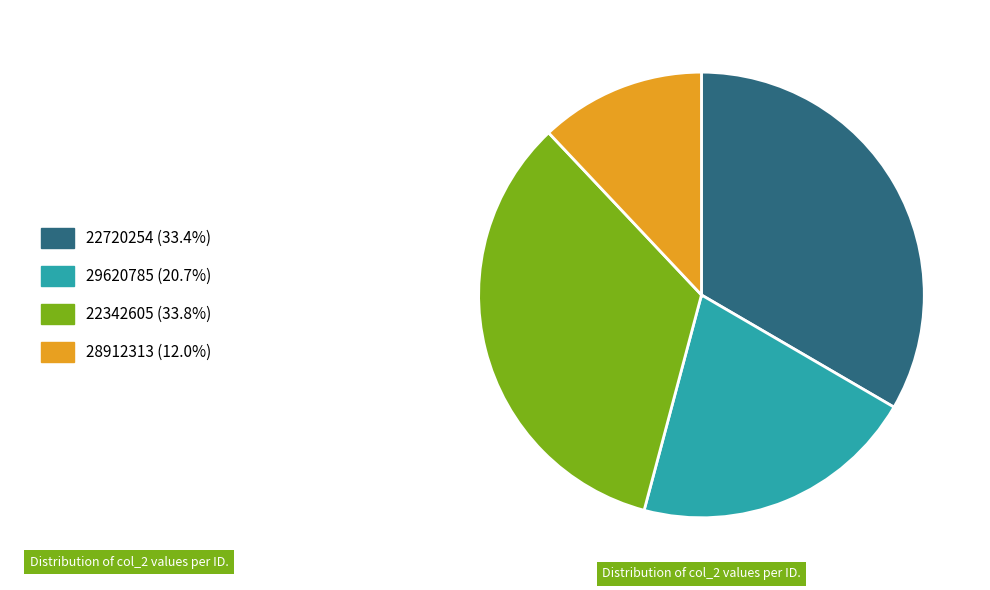

Does any single category account for the majority?

No